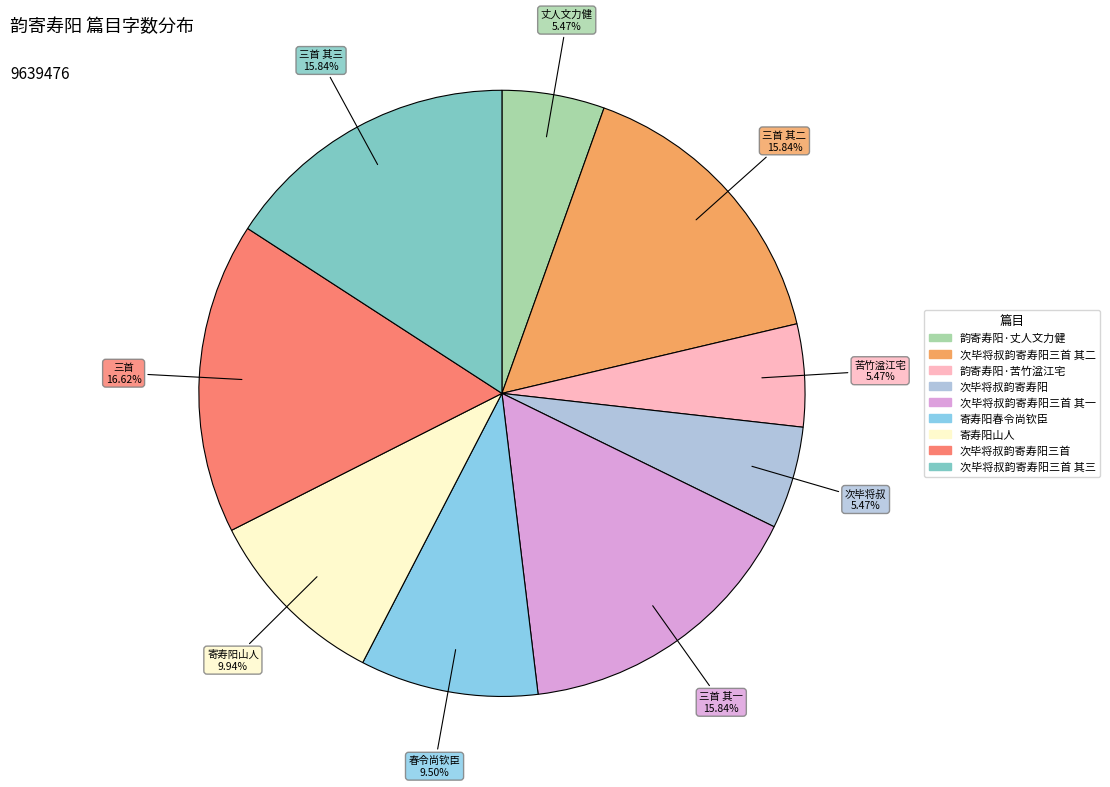

Is there any slice that represents more than half of the pie?

No